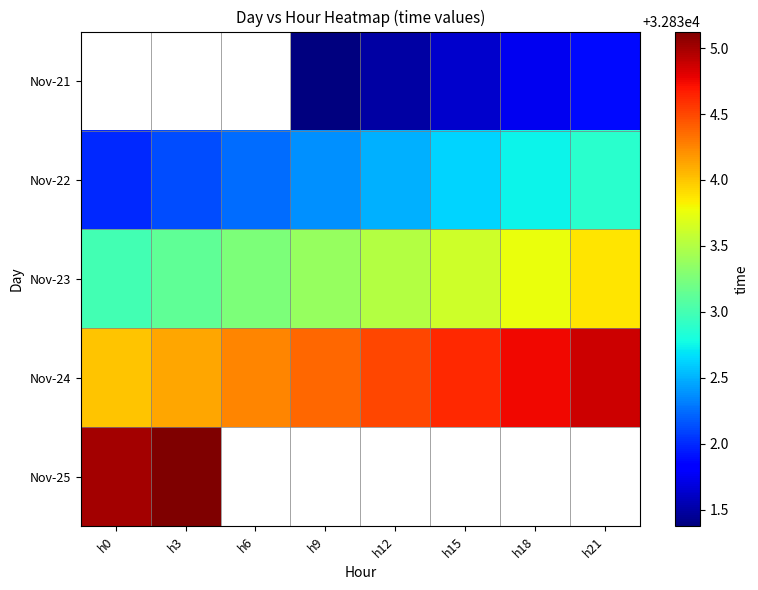

Is it true that Nov-21 equals 32831.8 at h18?

True